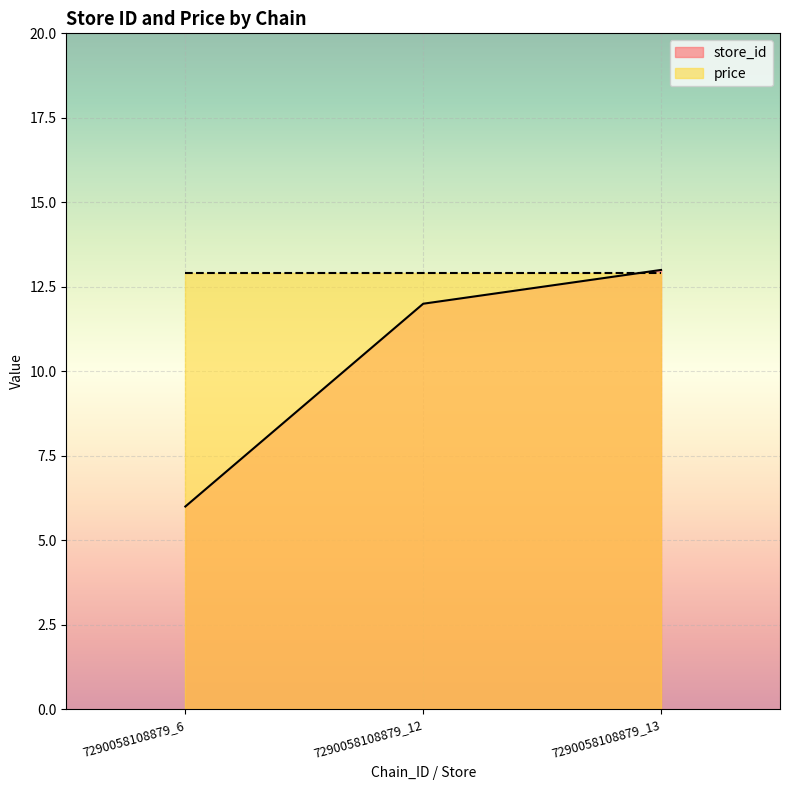

True or false: the data shows 12 at 7290058108879_12.

True